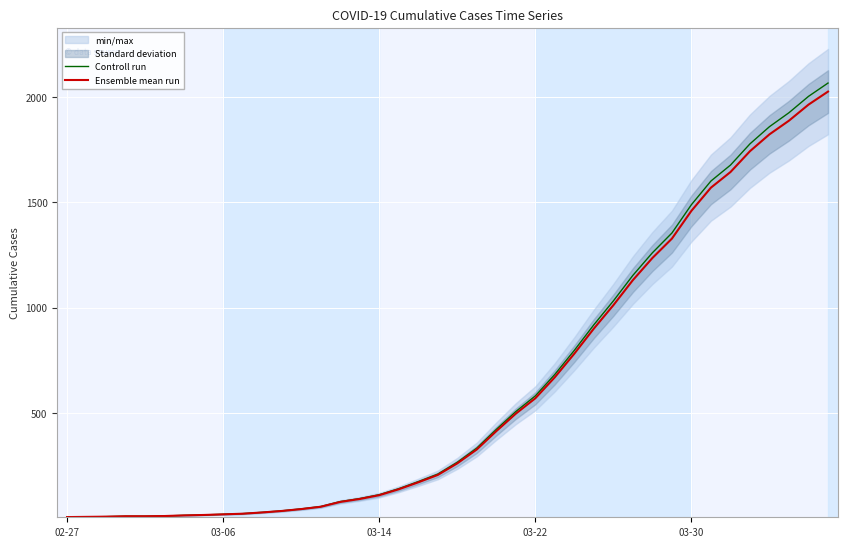

What is the highest value of the Controll run series?

2066.5